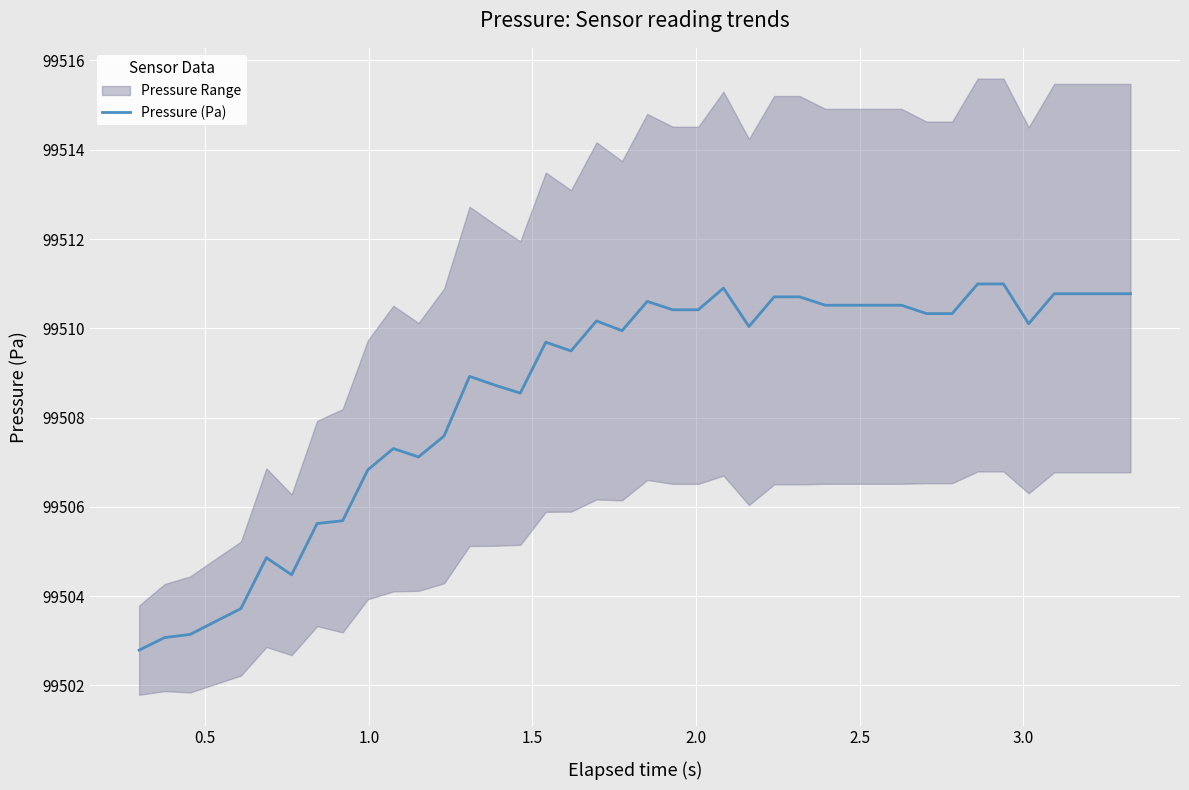

What is the difference between the maximum and minimum values?

8.2